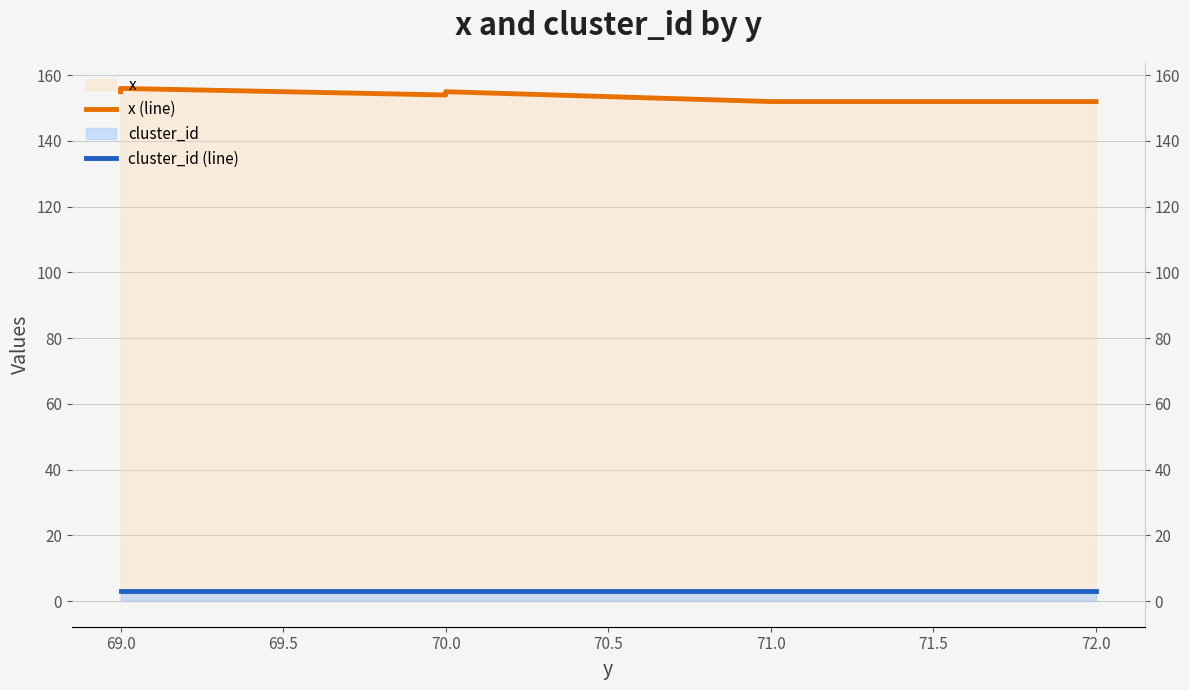

At how many categories does at least one series exceed 59?

6